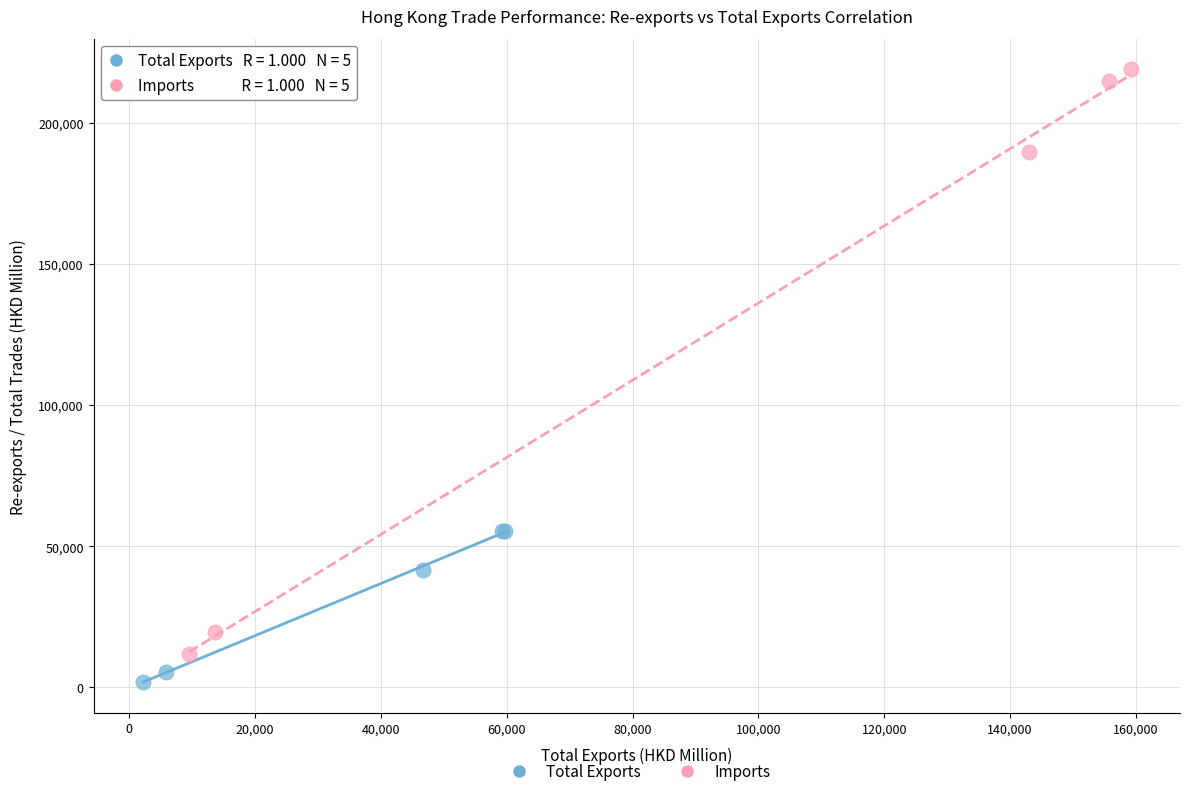

Which series contains the highest Y value?

Imports